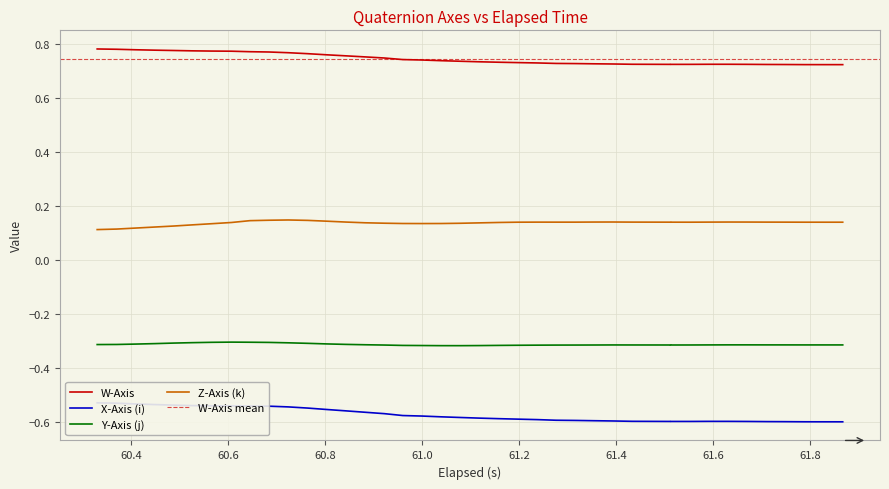

Reading left to right, transcribe all the data shown in this chart.

W-Axis: 0.8	0.8	0.8	0.8	0.8	0.8	0.8	0.8	0.8	0.8	0.8	0.8	0.8	0.8	0.8	0.7	0.7	0.7	0.7	0.7	0.7	0.7	0.7	0.7	0.7	0.7	0.7	0.7	0.7	0.7	0.7	0.7	0.7	0.7	0.7	0.7	0.7	0.7	0.7	0.7
X-Axis (i): -0.5	-0.5	-0.5	-0.5	-0.5	-0.5	-0.5	-0.5	-0.5	-0.5	-0.5	-0.5	-0.6	-0.6	-0.6	-0.6	-0.6	-0.6	-0.6	-0.6	-0.6	-0.6	-0.6	-0.6	-0.6	-0.6	-0.6	-0.6	-0.6	-0.6	-0.6	-0.6	-0.6	-0.6	-0.6	-0.6	-0.6	-0.6	-0.6	-0.6
Y-Axis (j): -0.3	-0.3	-0.3	-0.3	-0.3	-0.3	-0.3	-0.3	-0.3	-0.3	-0.3	-0.3	-0.3	-0.3	-0.3	-0.3	-0.3	-0.3	-0.3	-0.3	-0.3	-0.3	-0.3	-0.3	-0.3	-0.3	-0.3	-0.3	-0.3	-0.3	-0.3	-0.3	-0.3	-0.3	-0.3	-0.3	-0.3	-0.3	-0.3	-0.3
Z-Axis (k): 0.1	0.1	0.1	0.1	0.1	0.1	0.1	0.1	0.1	0.1	0.1	0.1	0.1	0.1	0.1	0.1	0.1	0.1	0.1	0.1	0.1	0.1	0.1	0.1	0.1	0.1	0.1	0.1	0.1	0.1	0.1	0.1	0.1	0.1	0.1	0.1	0.1	0.1	0.1	0.1